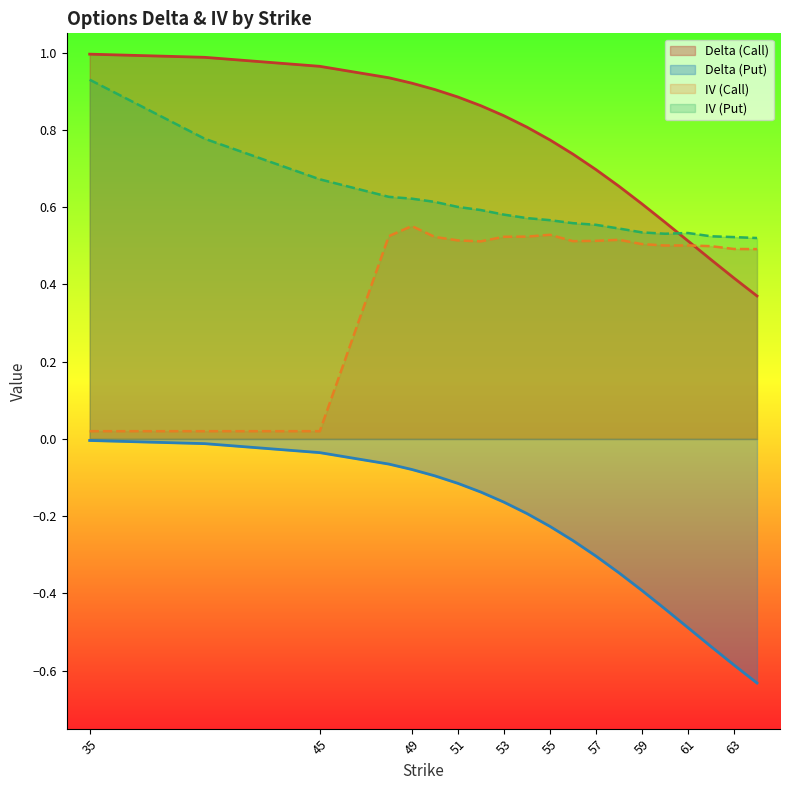

What is the approximate value of delta_call at 40?

1.0